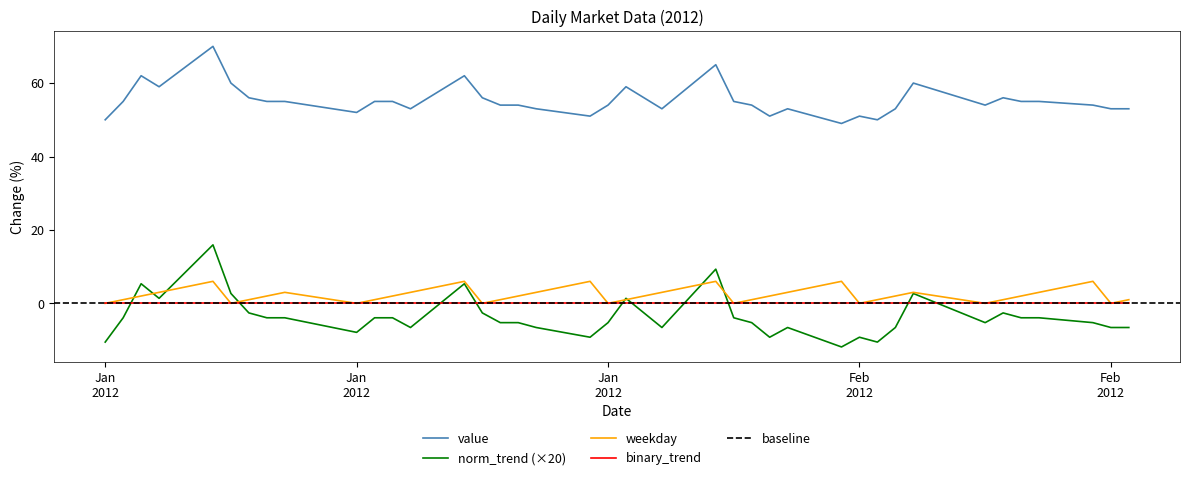

What is the difference between the weekday values at 2012-02-22 and 2012-01-03?

1.0